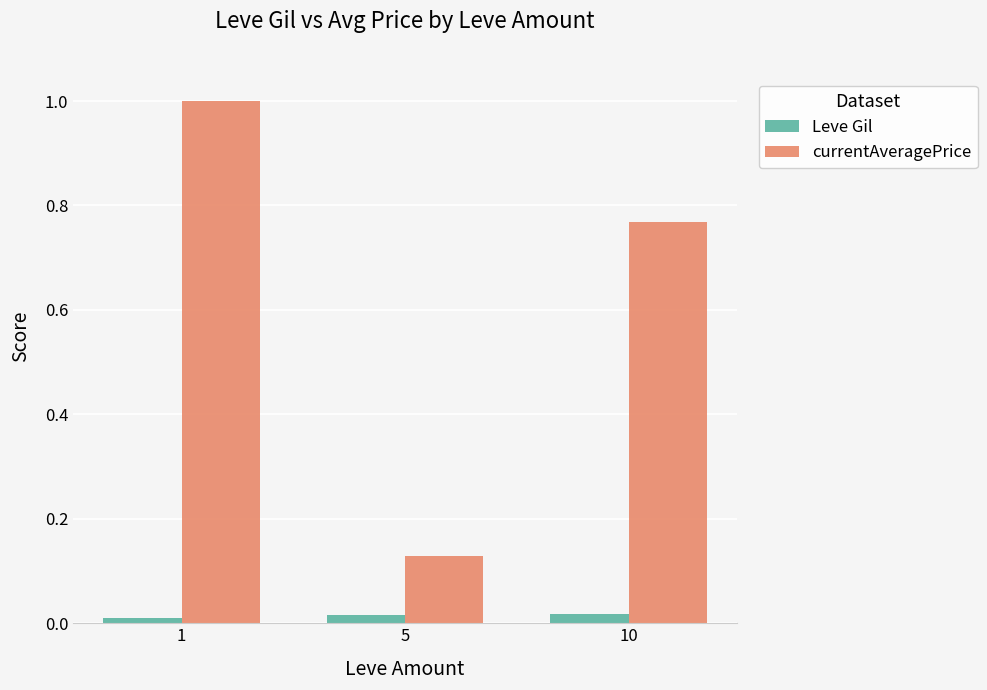

Is the value of Leve Gil at 1 greater than the value of currentAveragePrice at 1?

No